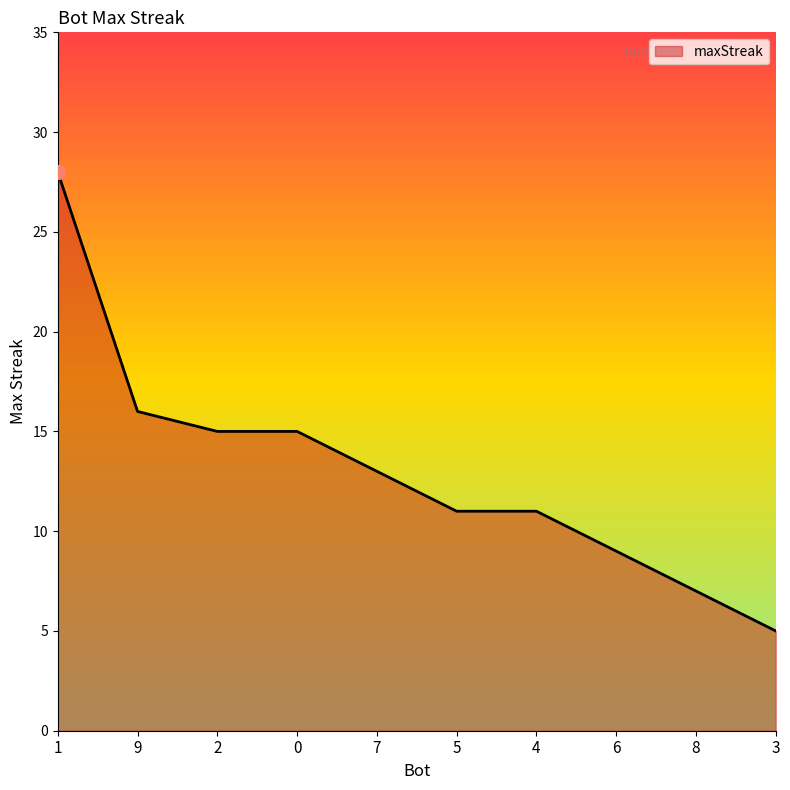

Which has a higher value, 1 or 0?

1